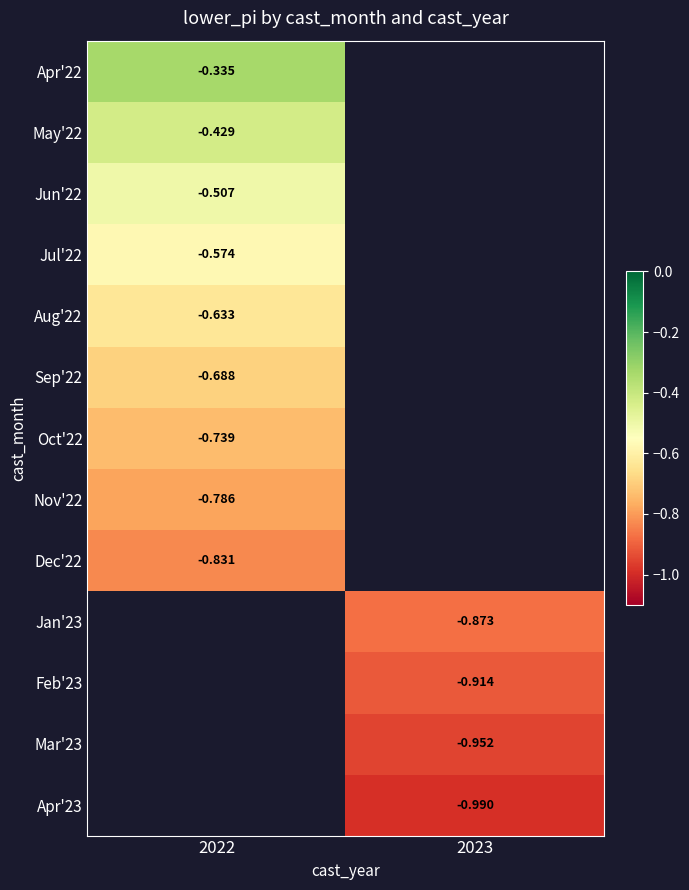

Is the value of Aug'22 at 2022 greater than the value of Oct'22 at 2022?

Yes